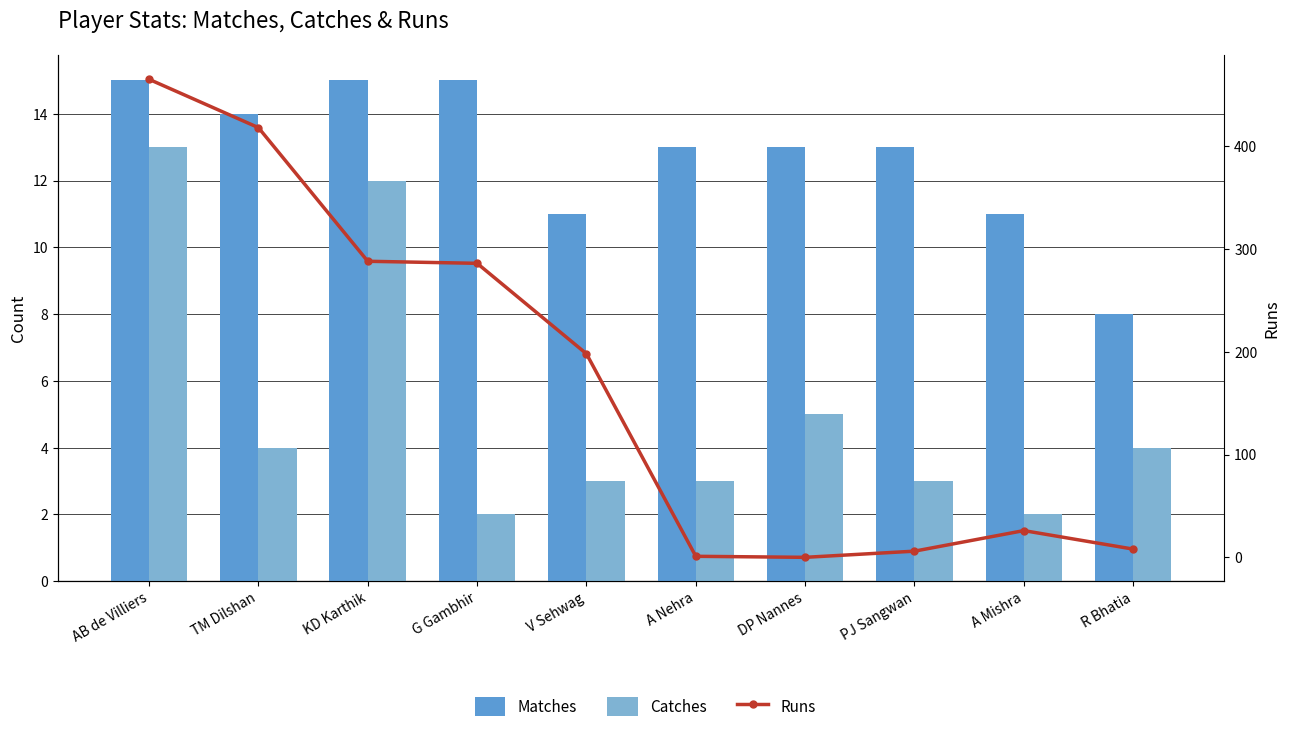

What is the total value across all series at A Nehra?

17